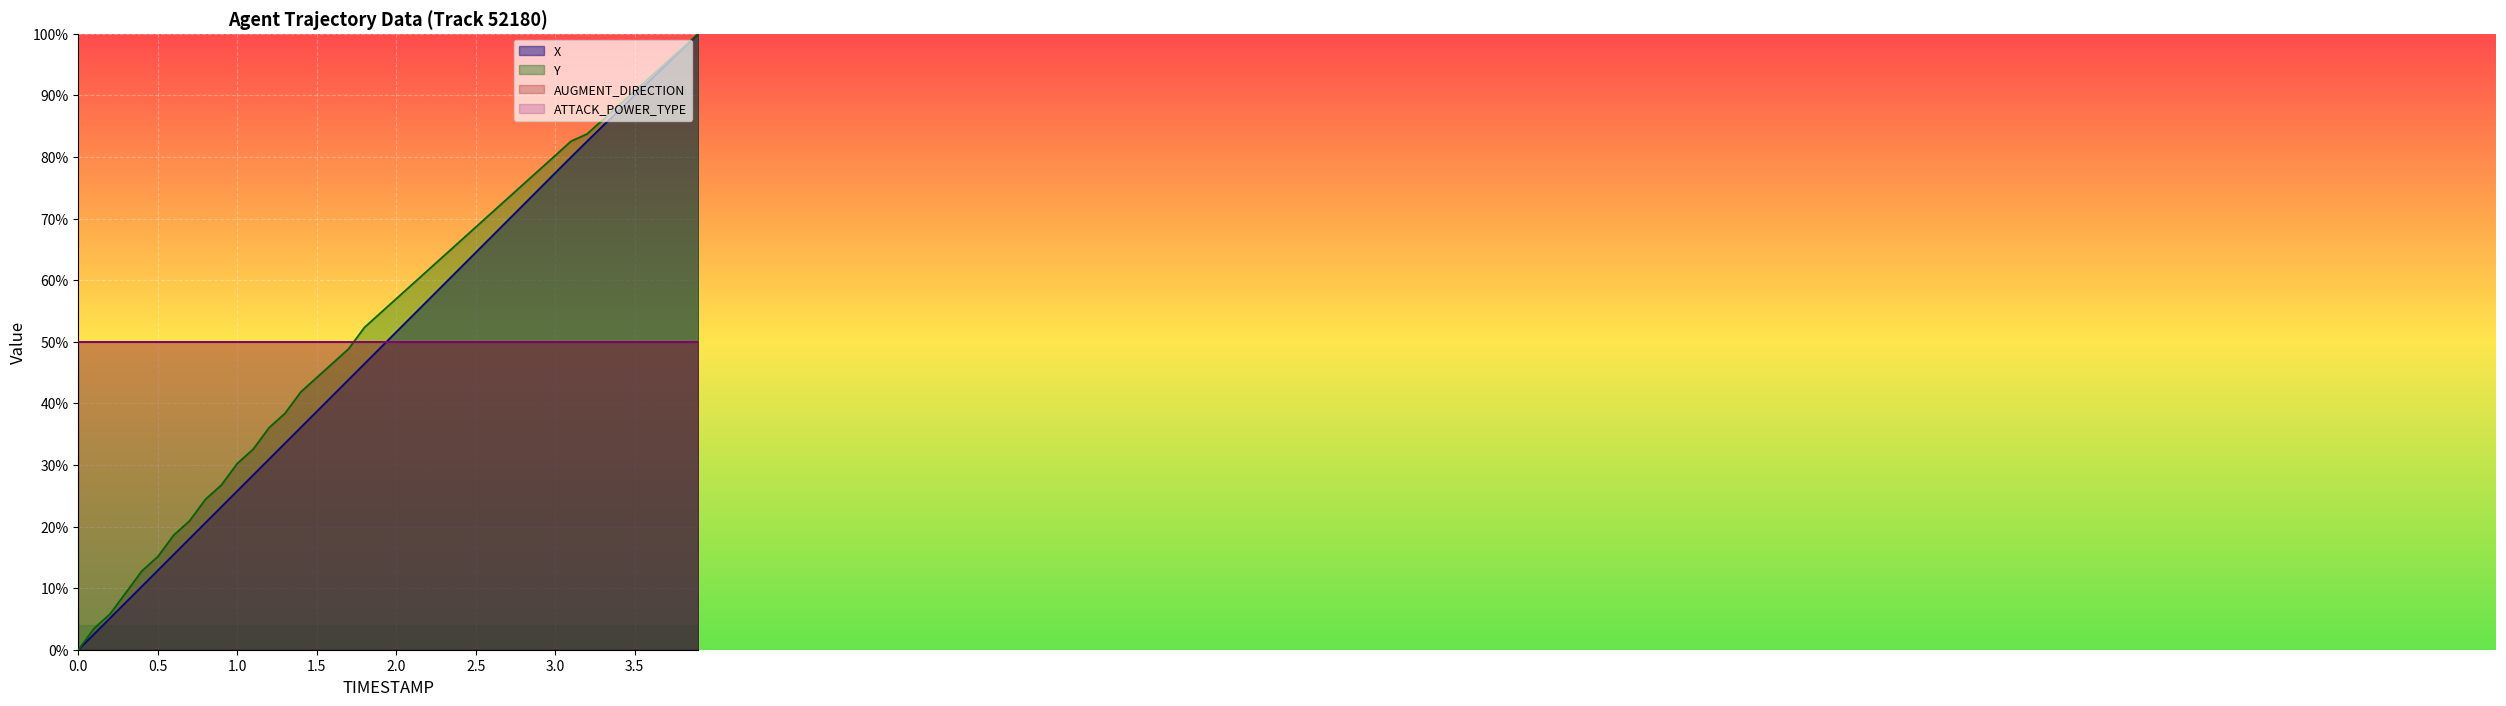

What is the difference between the maximum and minimum values in the Y series?

1.0